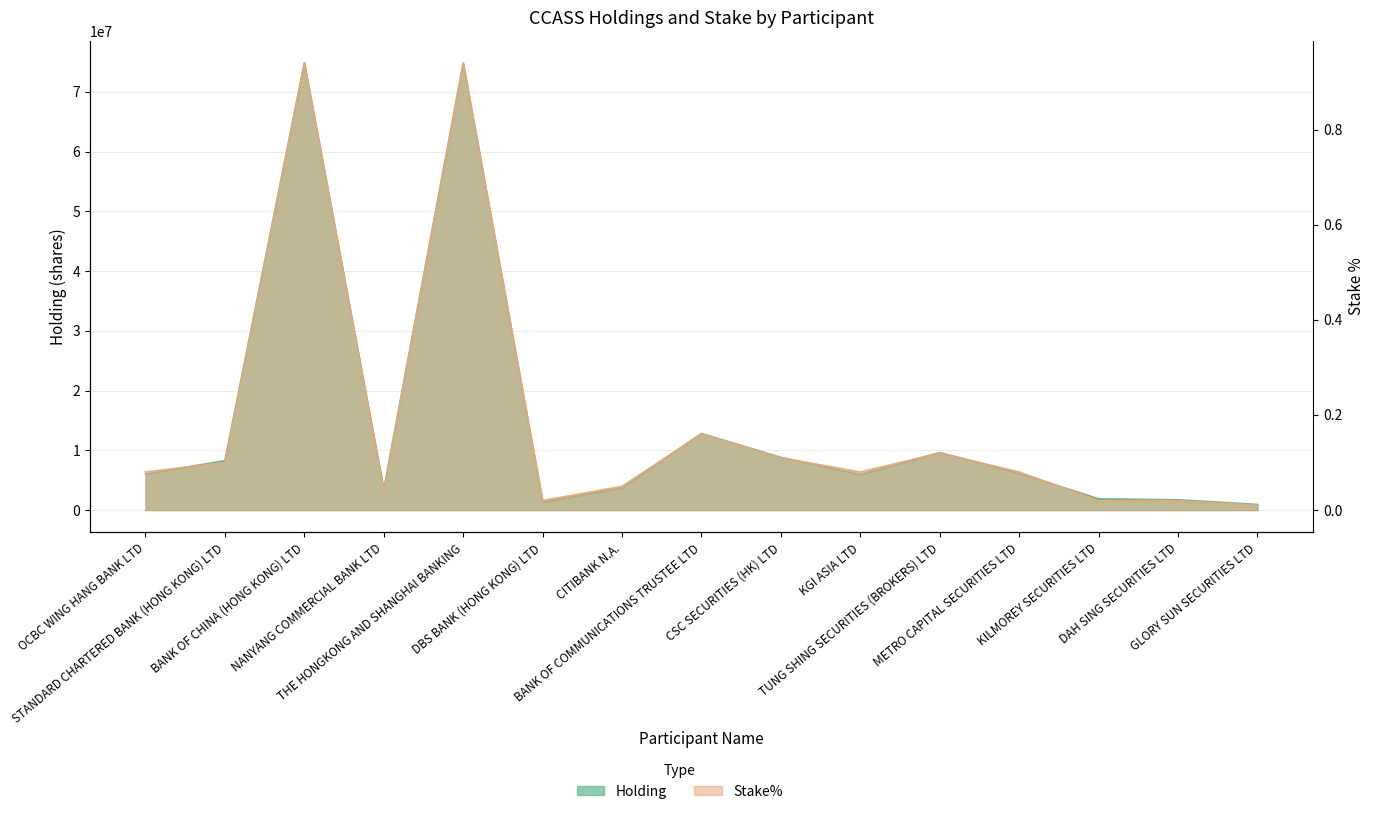

What is the value of the Stake% point at the 1st from the left?

0.1